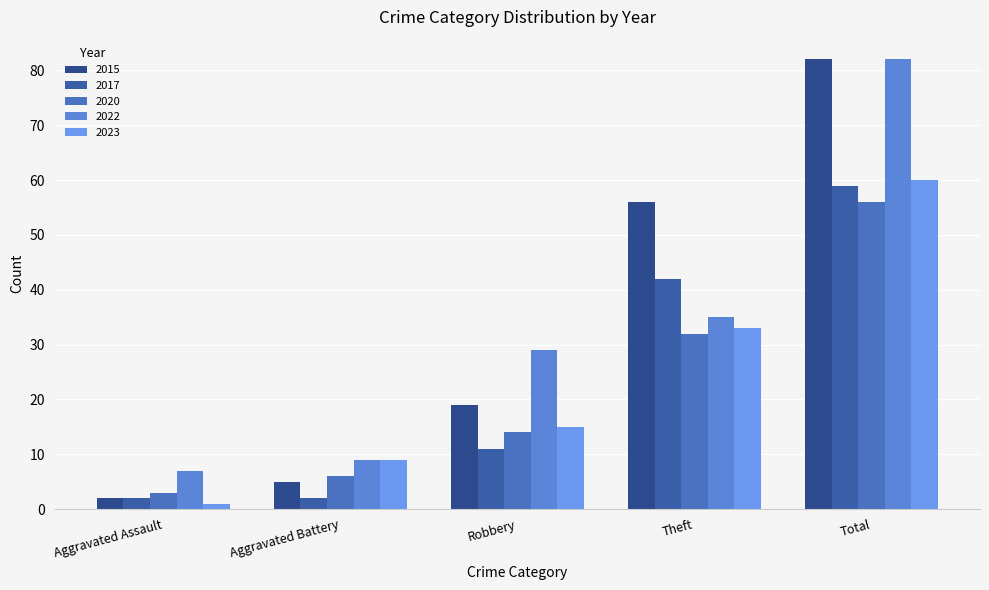

How many data points in 2022 are less than 29?

2